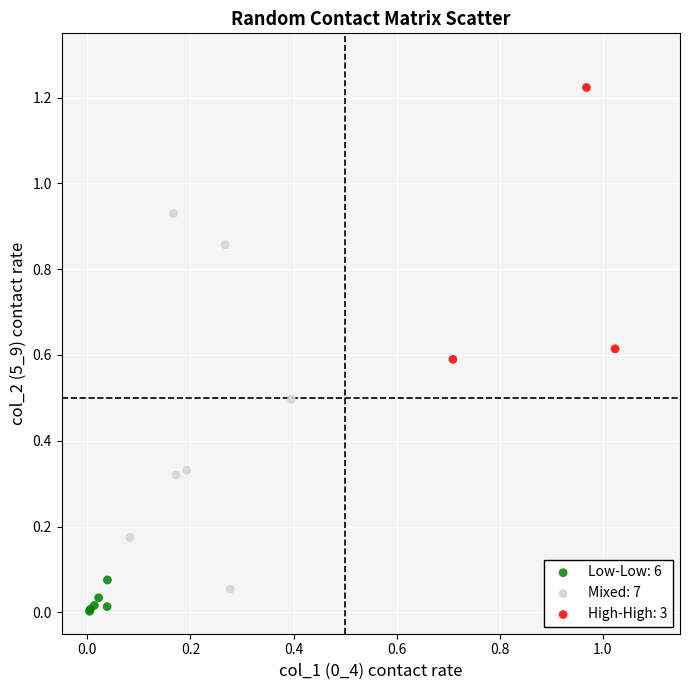

What are all the series names shown in the legend?

Low-Low: 6, Mixed: 7, High-High: 3